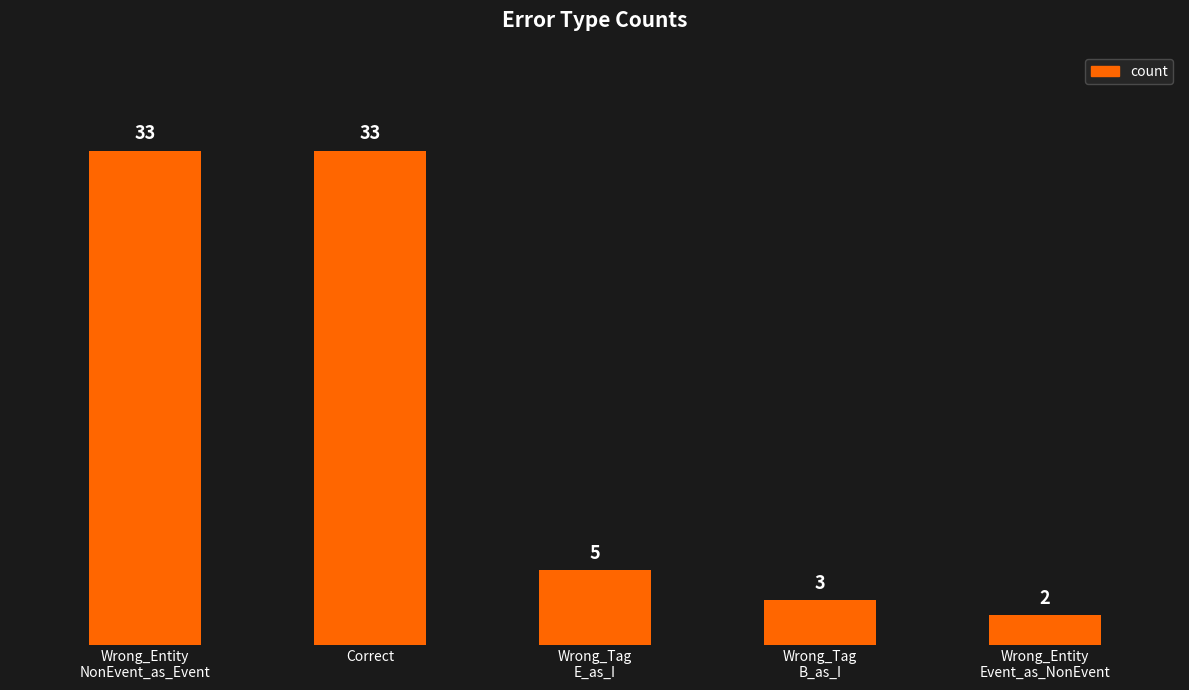

How many distinct data groups are displayed?

1